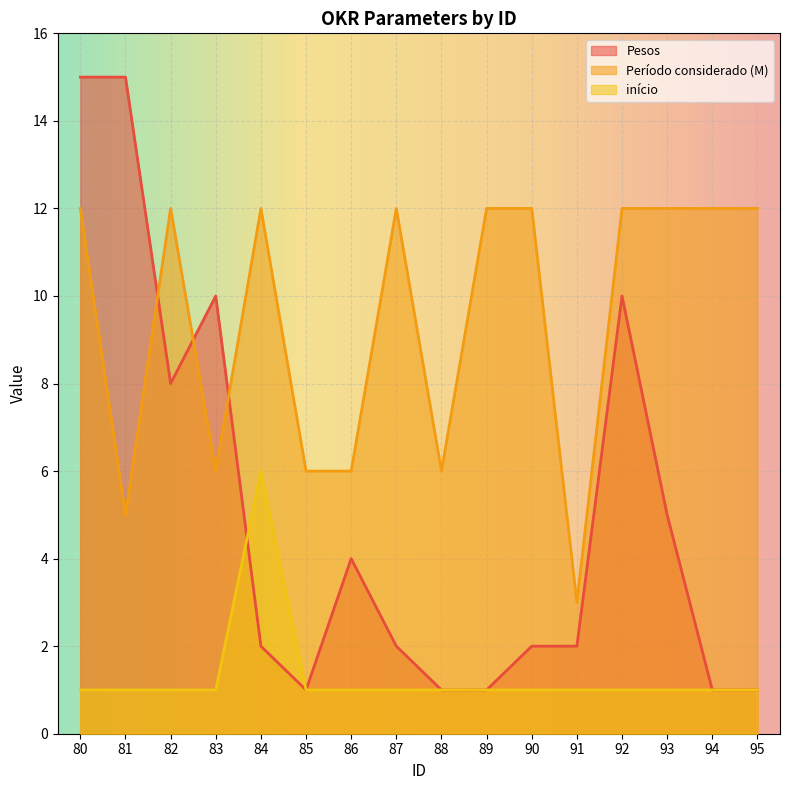

Which series has the largest range (max minus min)?

Pesos